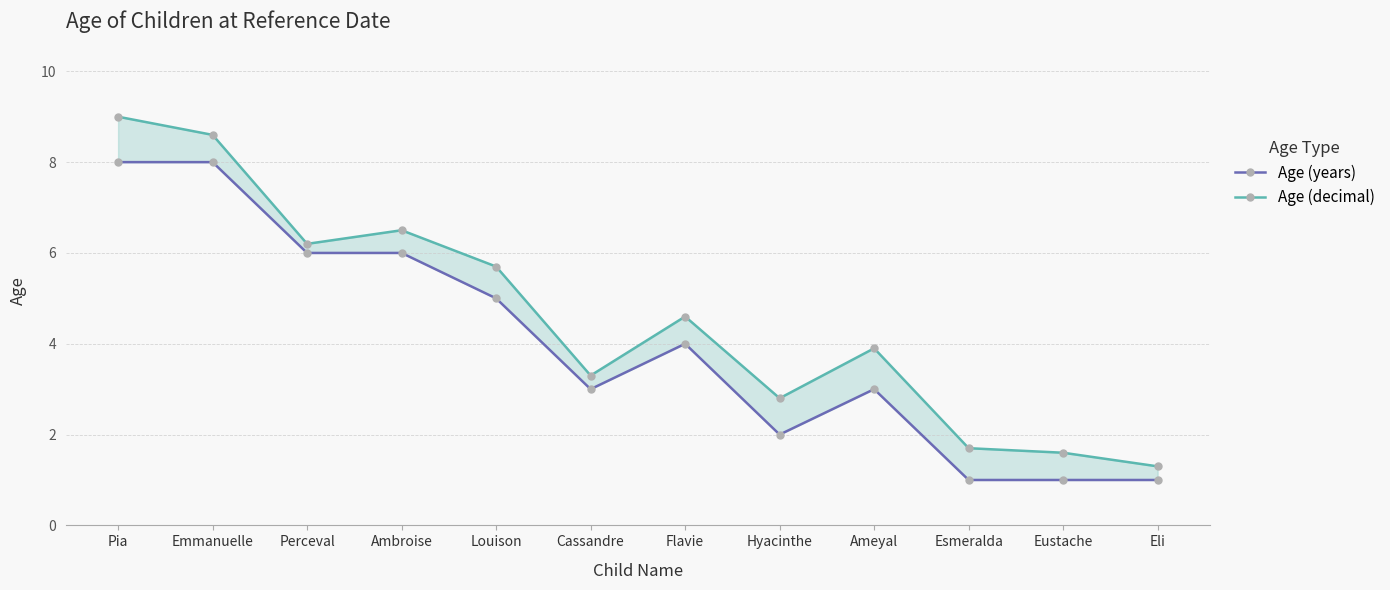

Where is the first local minimum for Age (years)?

Cassandre